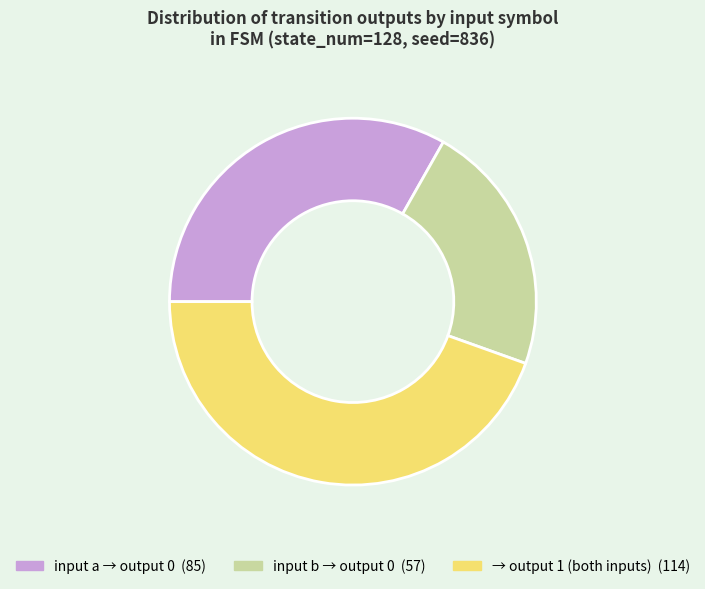

Does any single category account for the majority?

No